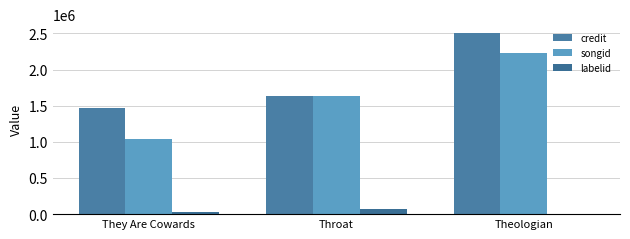

What value does the credit series have at Throat, to the nearest 10?

1632120